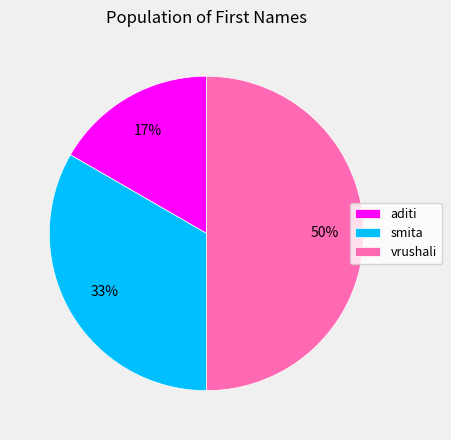

Which slice is the largest?

vrushali